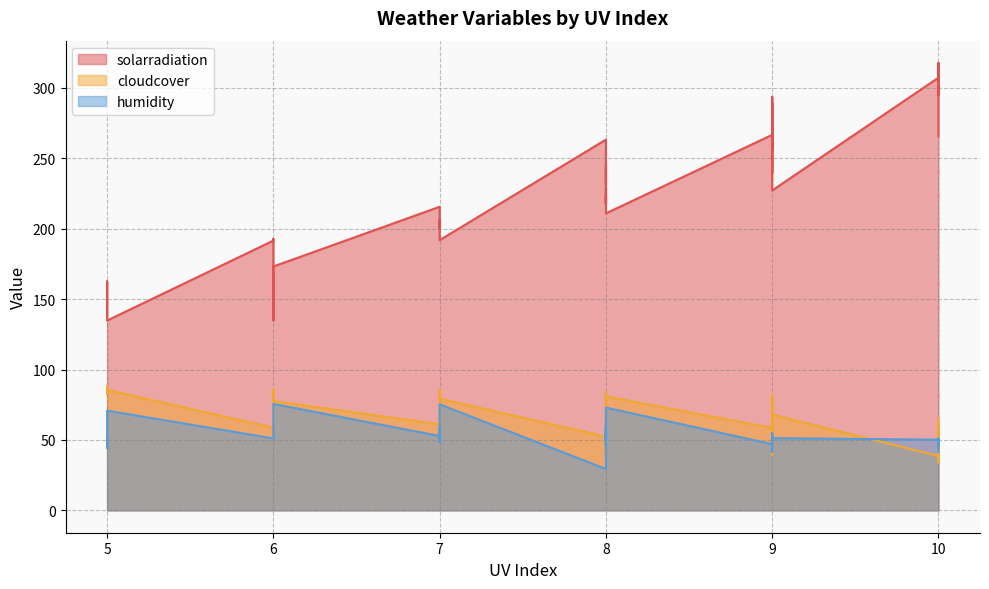

How many values in the cloudcover series exceed 65?

21